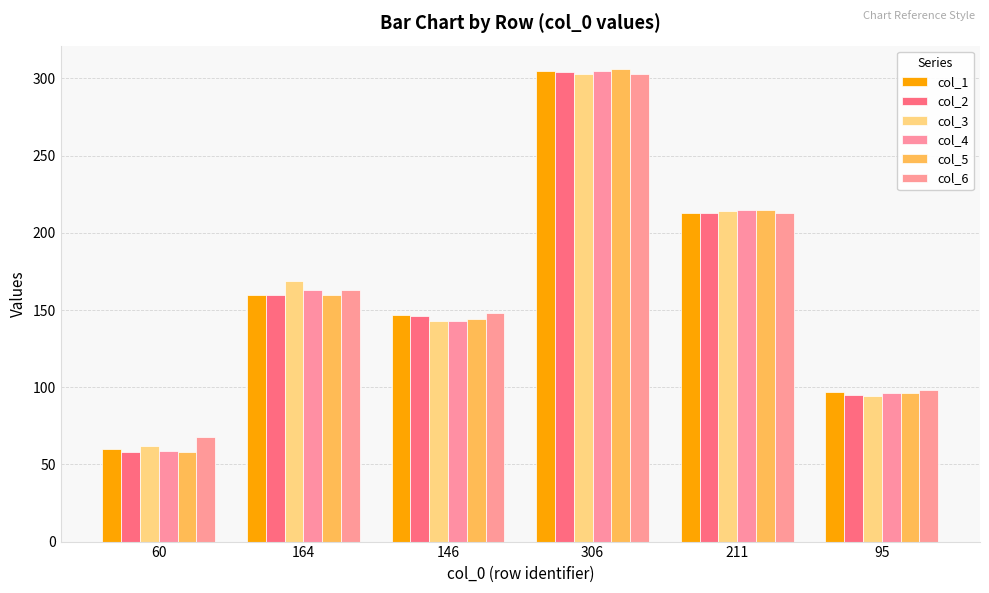

Does the chart contain any negative values?

No